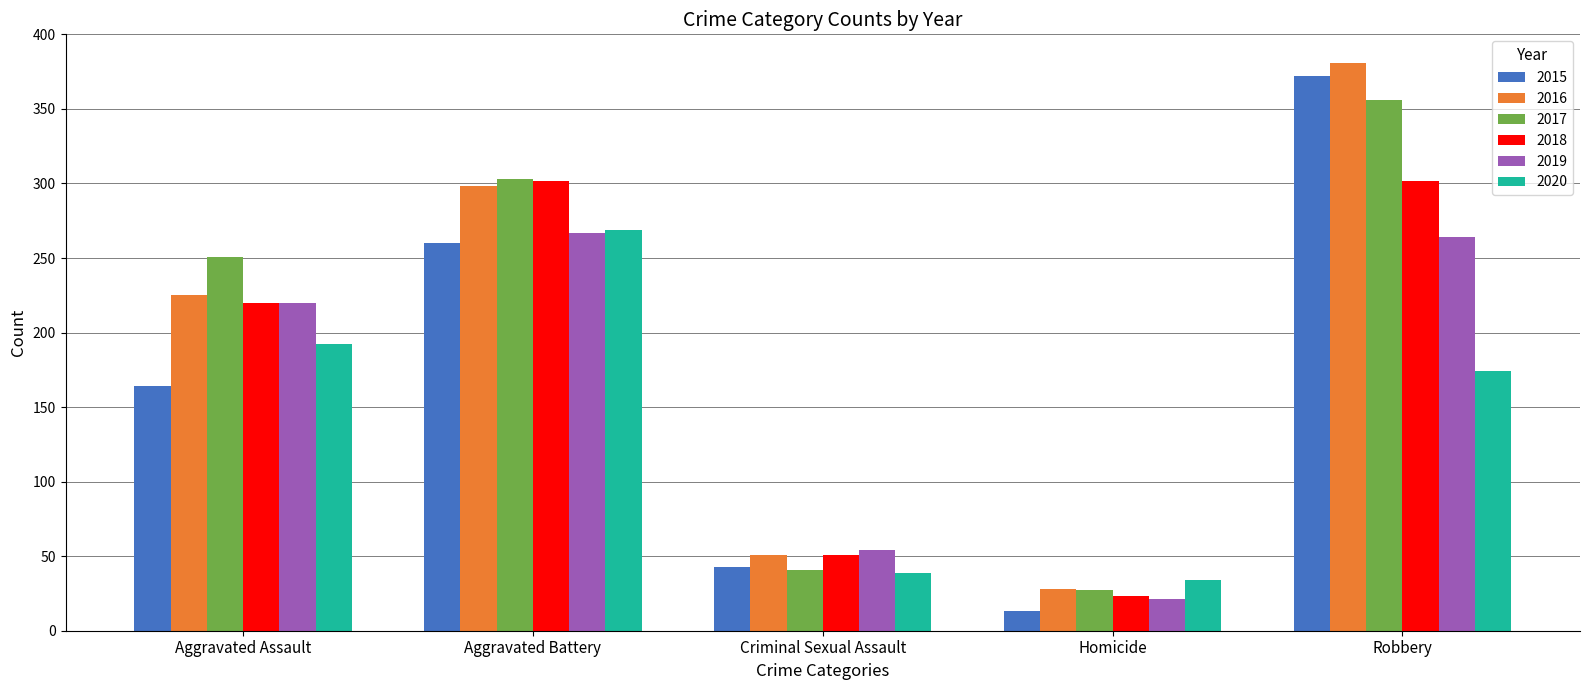

The value of 2019 at Homicide is 21. True or false?

True